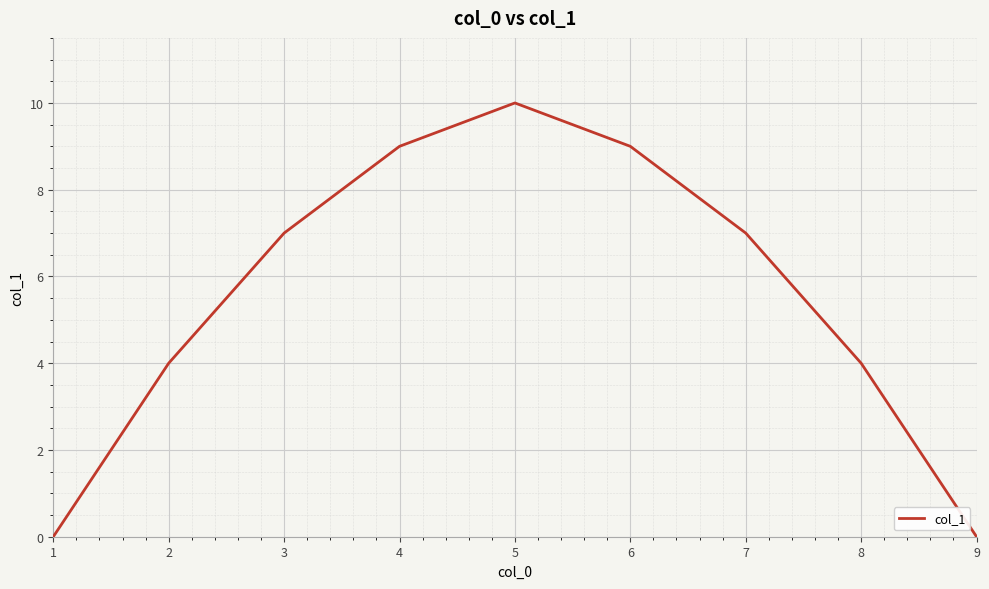

Reading left to right, list all the values displayed in this chart.

1=0	2=4	3=7	4=9	5=10	6=9	7=7	8=4	9=0